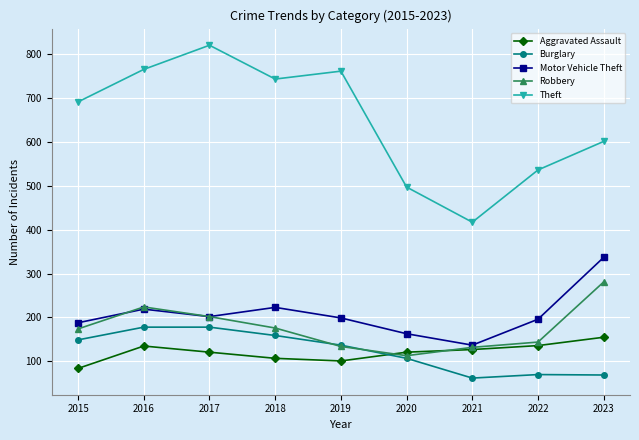

What is the difference between the maximum and minimum values in the Aggravated Assault series?

71